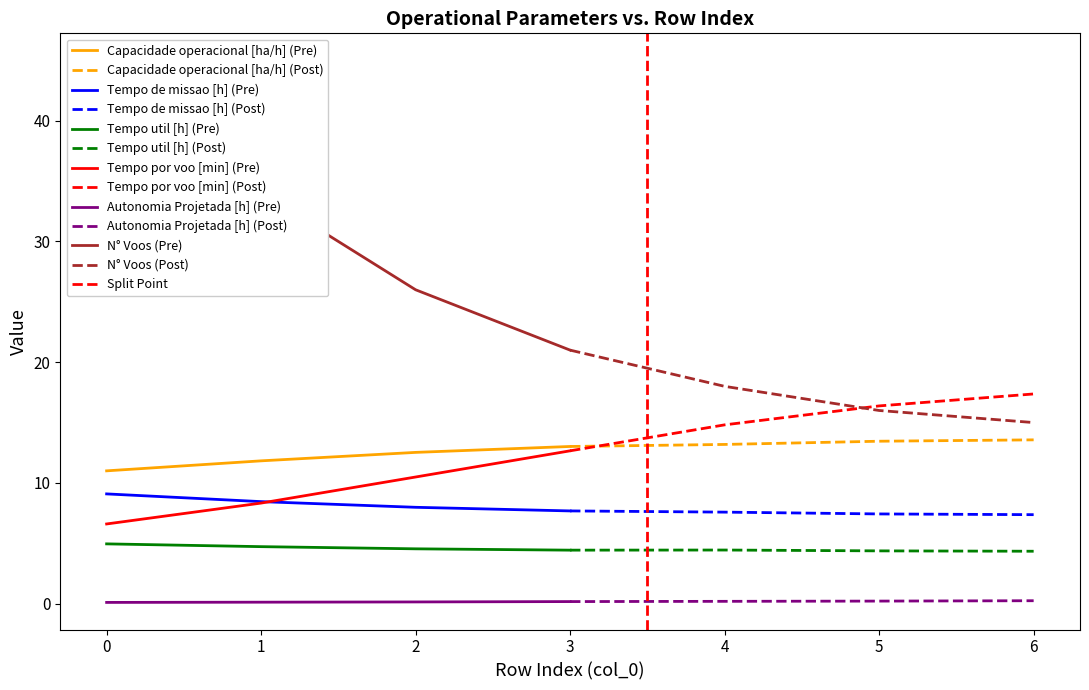

What is the difference between the highest and lowest values at 1?

33.9